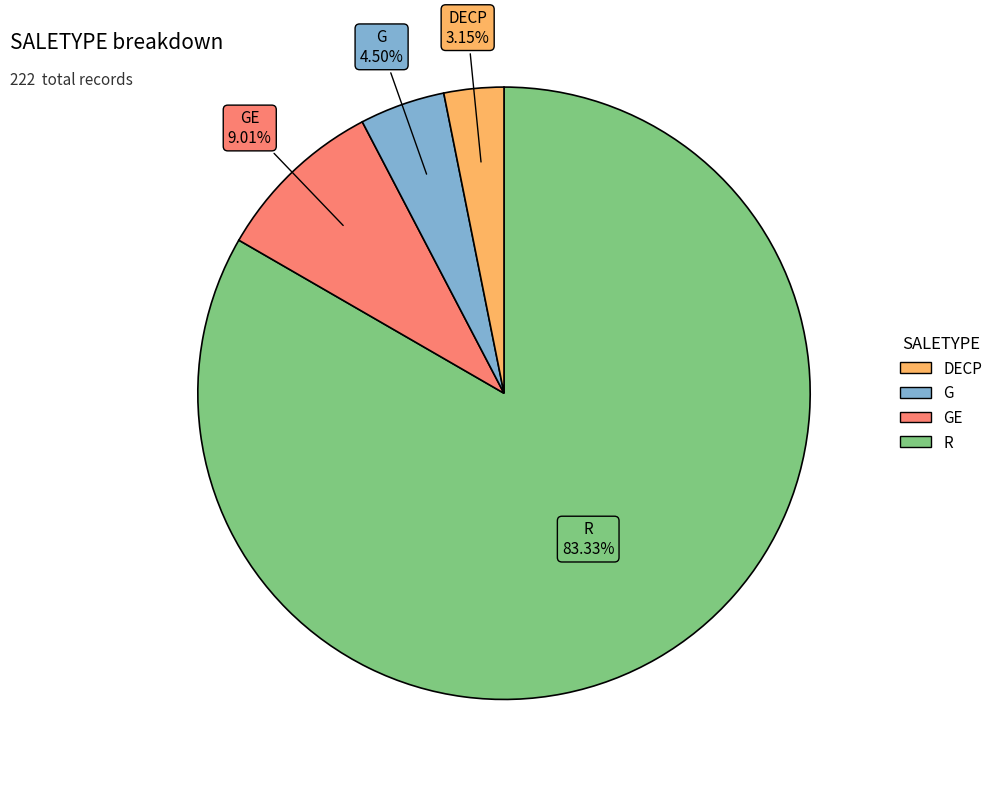

Is there a majority slice in this chart?

Yes